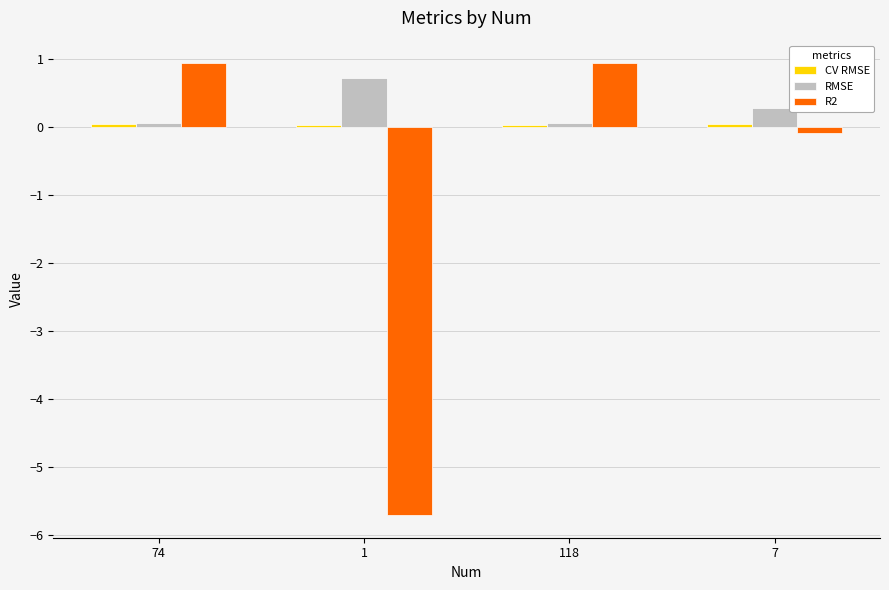

True or false: R2 has a value of 0.9 at 74.

True